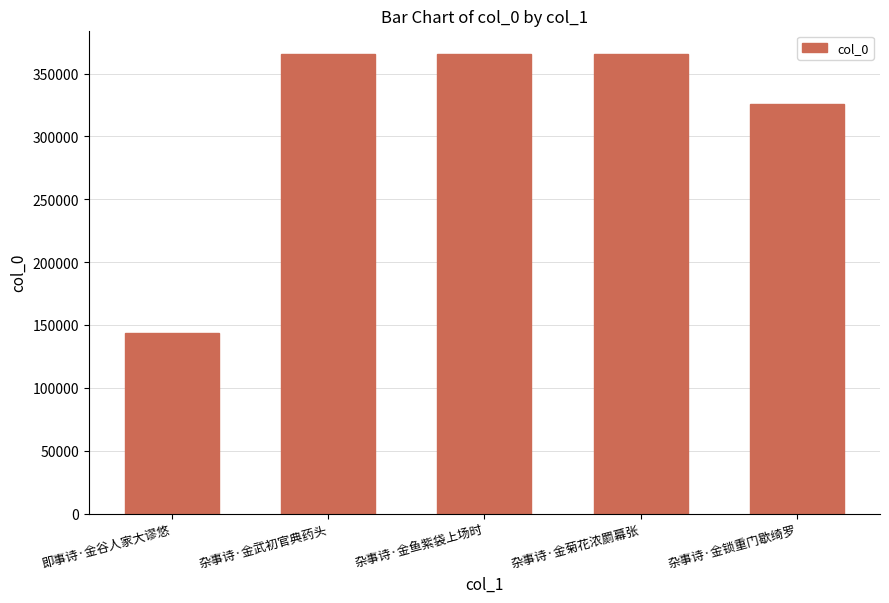

True or false: the data shows 543977 at 杂事诗·金锁重门歇绮罗.

False